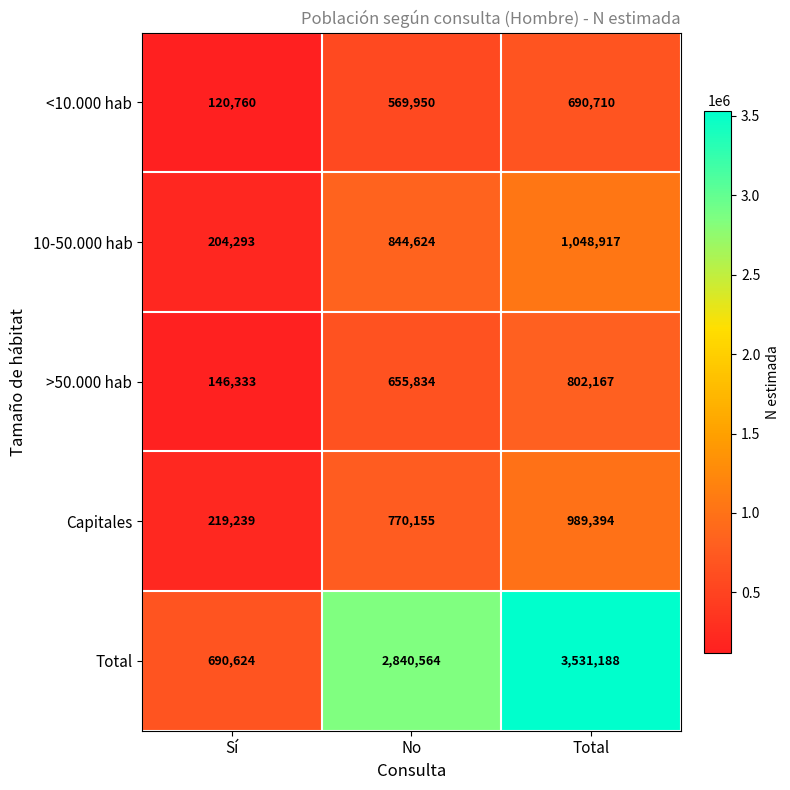

What is the maximum value shown in the chart?

3531188